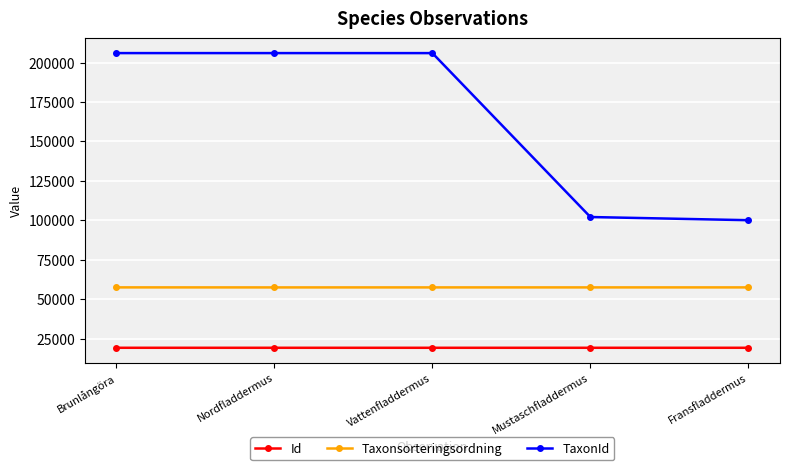

True or false: Taxonsorteringsordning and Id intersect in this chart.

False